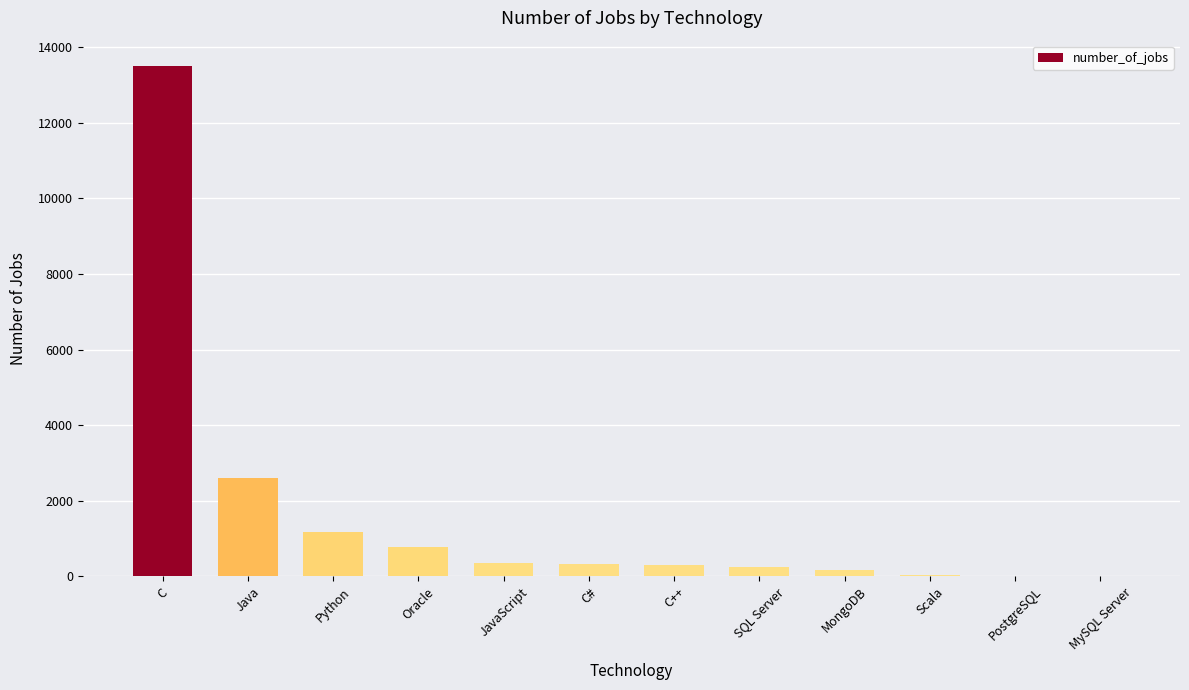

What is the average value?

1627